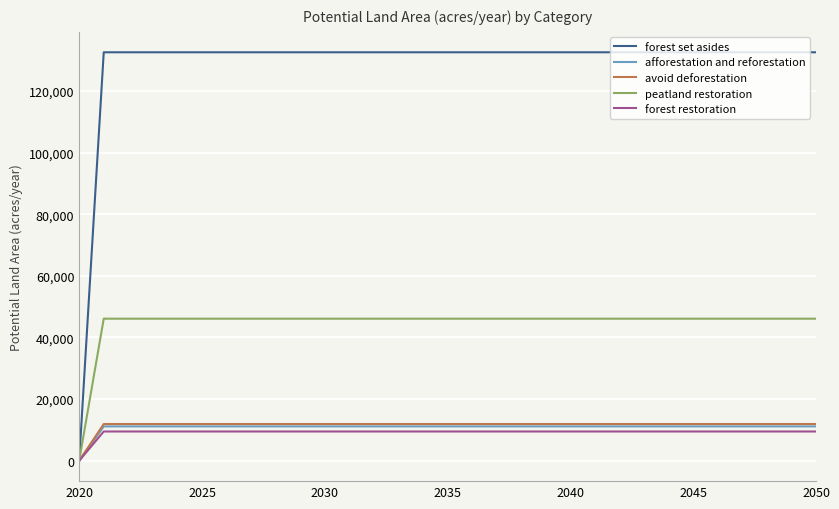

Which series has the largest total across all categories?

forest set asides